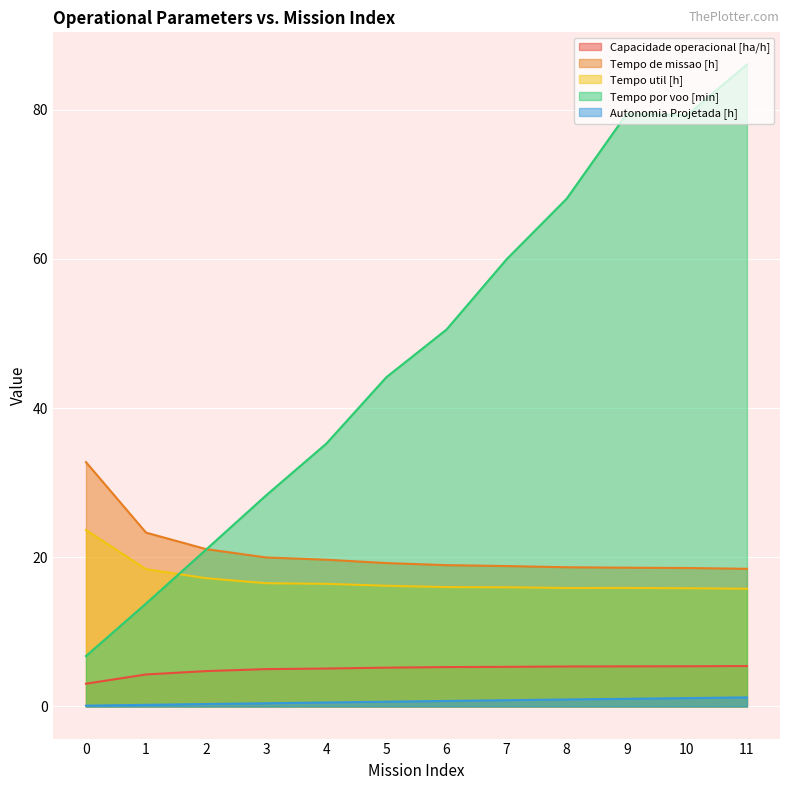

In Tempo por voo [min], how many points are higher than both neighbors (excluding endpoints)?

1